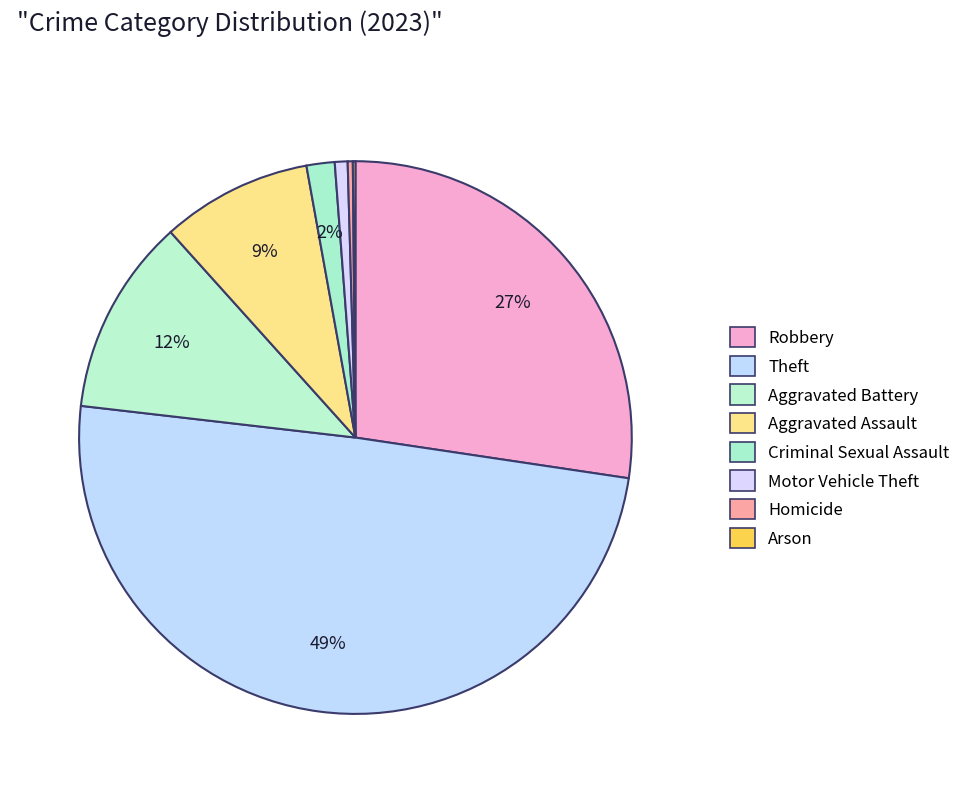

Does Aggravated Assault account for over 50% of the chart?

No